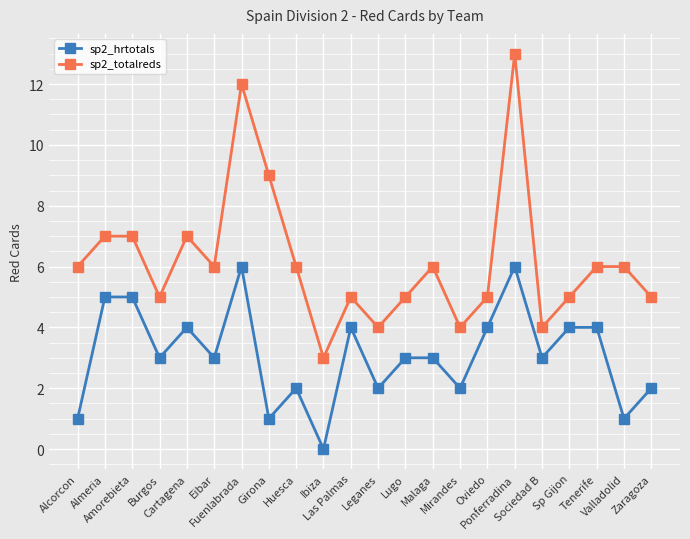

How many categories are shown in the chart?

22